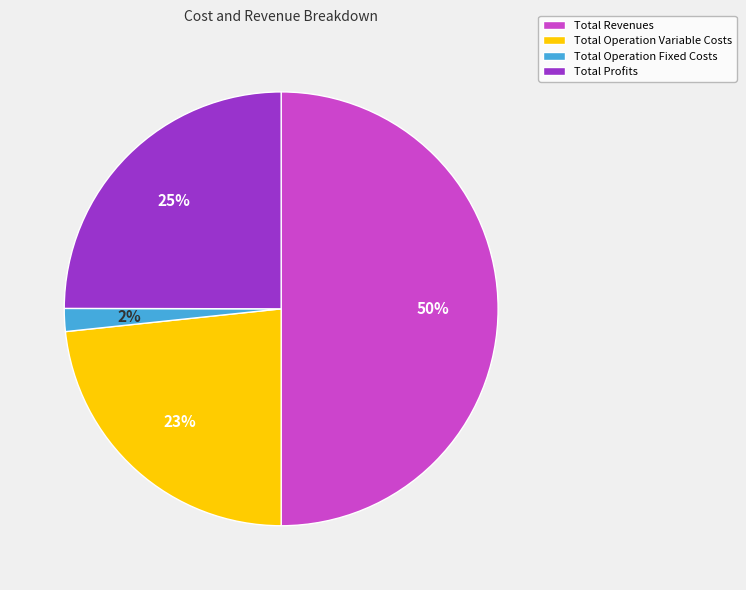

How many slices are in this pie chart?

4